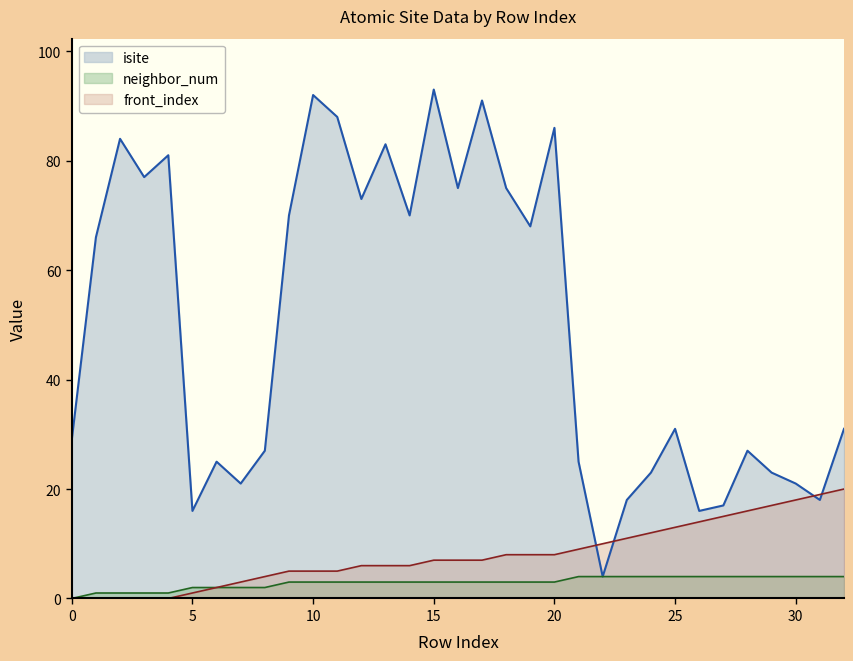

List the labels in order of front_index value, smallest first.

0, 1, 2, 3, 4, 5, 6, 7, 8, 9, 10, 11, 12, 13, 14, 15, 16, 17, 18, 19, 20, 21, 22, 23, 24, 25, 26, 27, 28, 29, 30, 31, 32